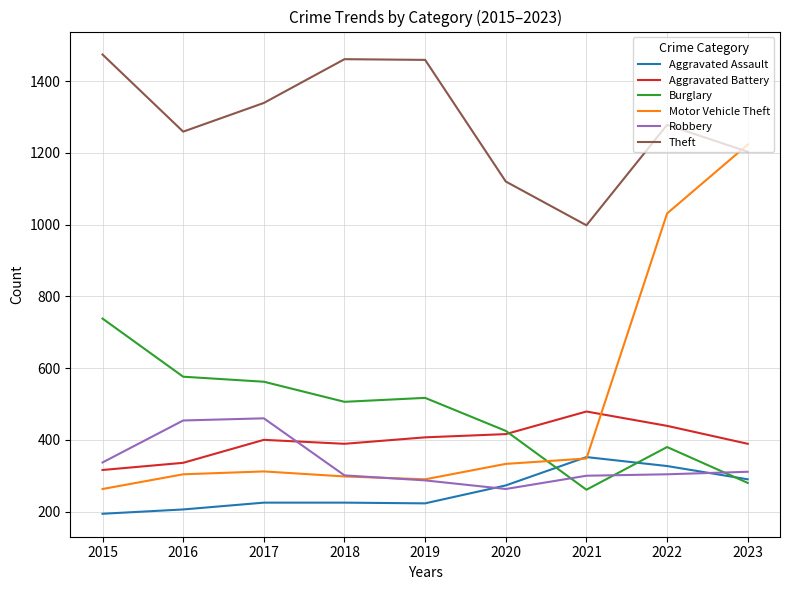

What is the average value of the Theft series?

1288